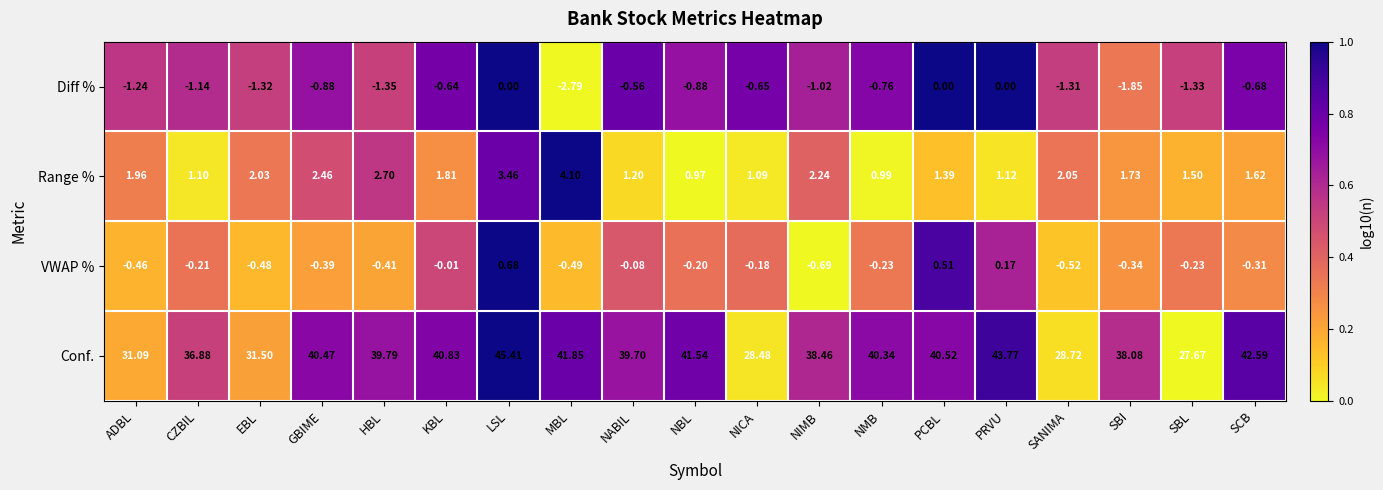

List the series in order of their peak value, lowest first.

Diff %, VWAP %, Range %, Conf.